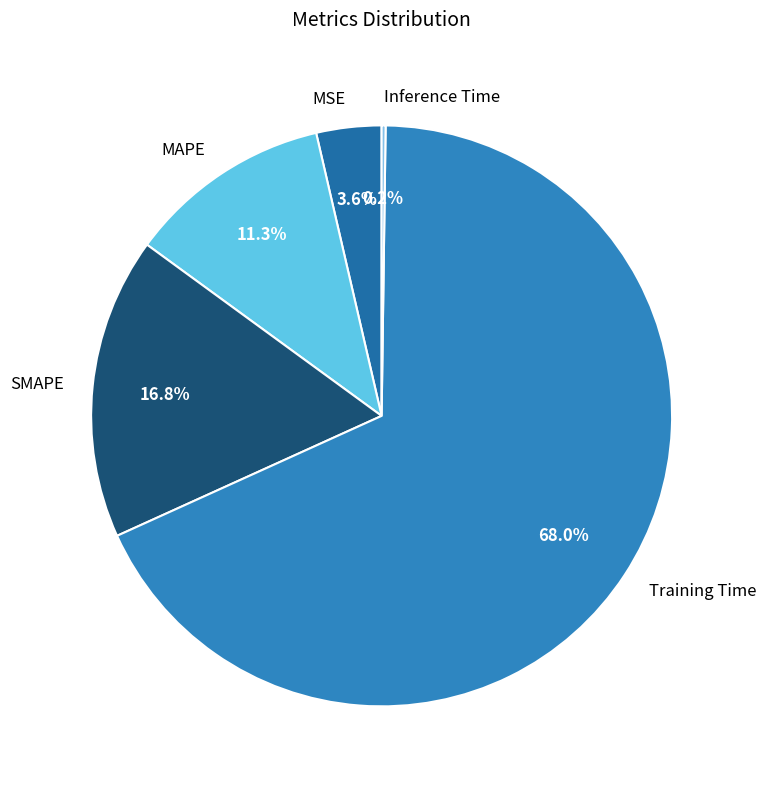

Which has a higher value, Training Time or SMAPE?

Training Time